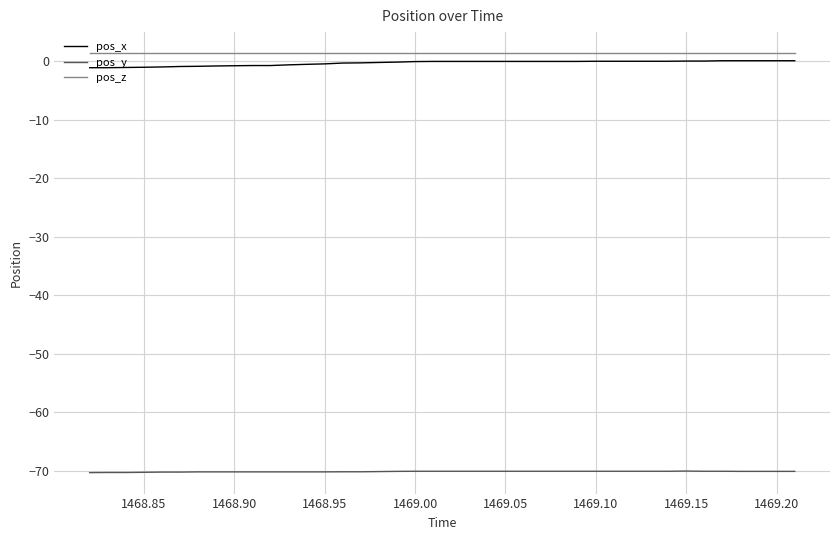

What is the smallest value displayed?

-70.3